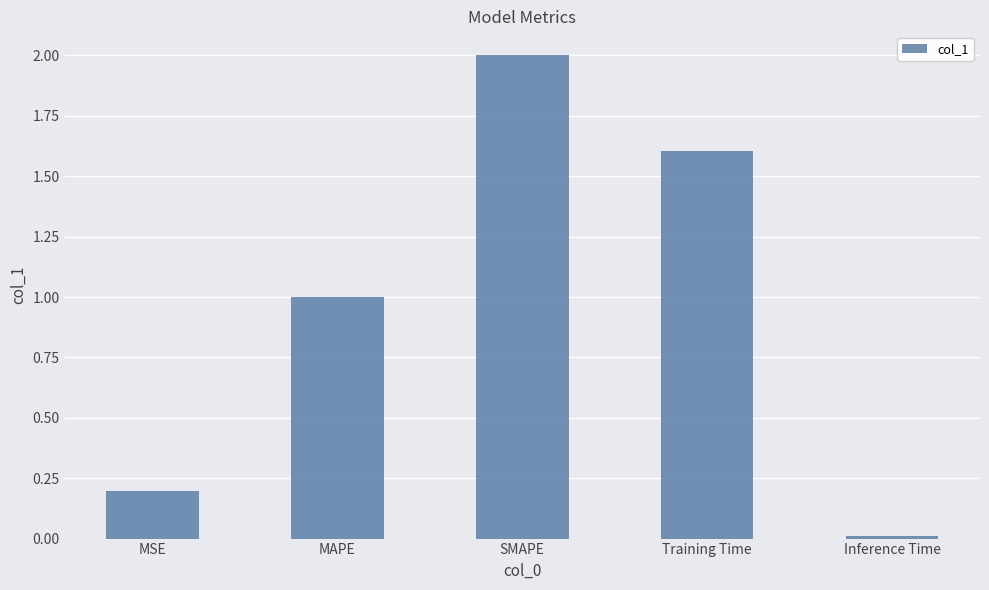

What is the ratio of the value at MSE to the value at MAPE?

0.2